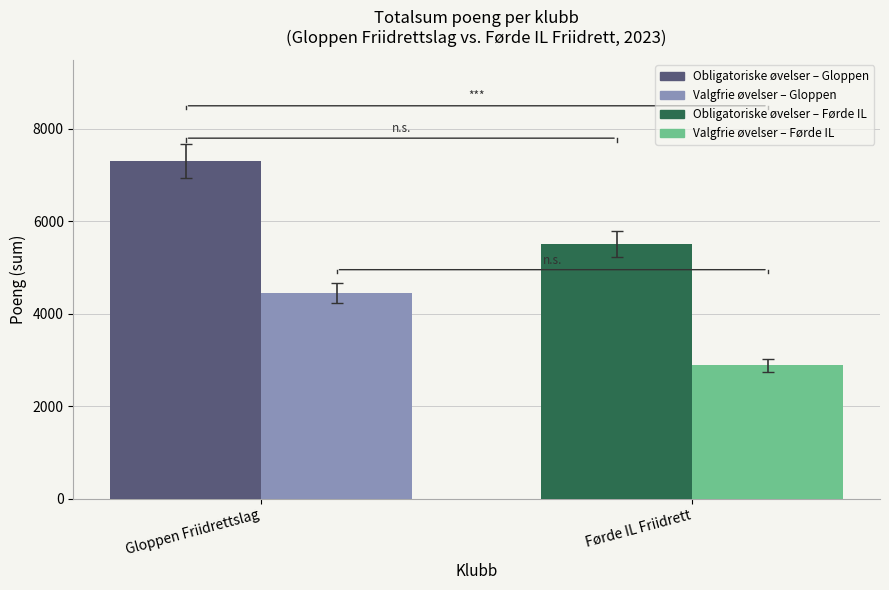

Which category has the lowest value across all series?

Førde IL Friidrett